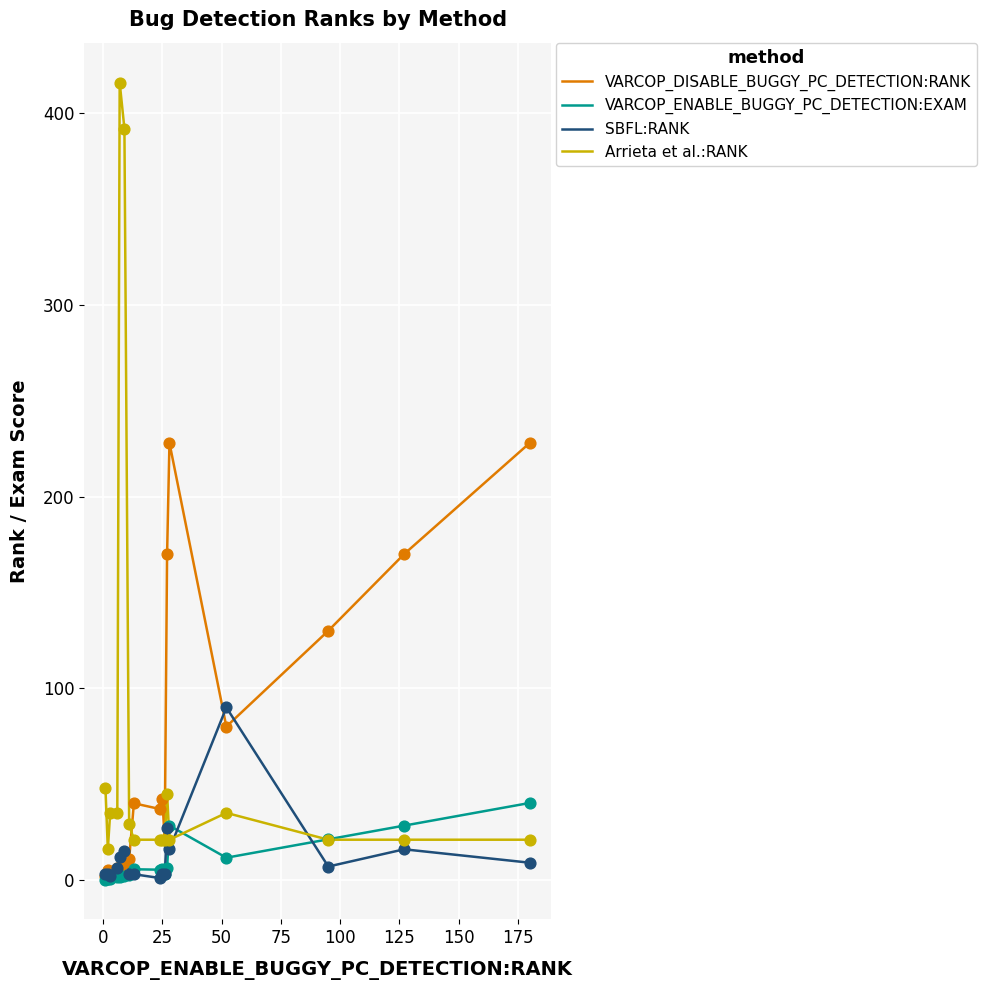

Rank the series by their maximum value, from lowest to highest.

VARCOP_ENABLE_BUGGY_PC_DETECTION:EXAM, SBFL:RANK, VARCOP_DISABLE_BUGGY_PC_DETECTION:RANK, Arrieta et al.:RANK